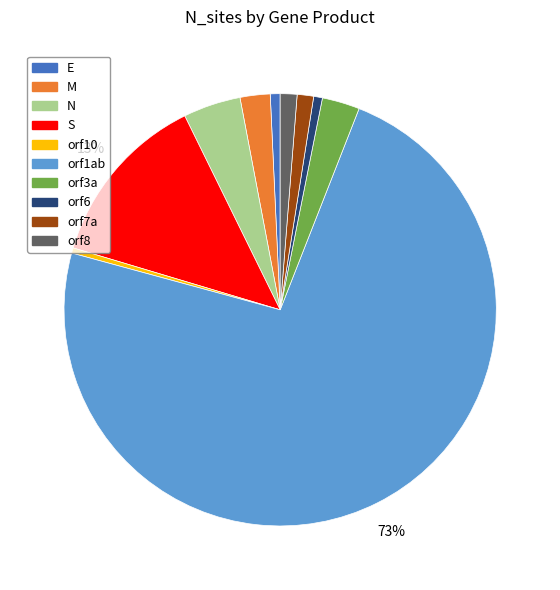

How many segments does this pie chart have?

10